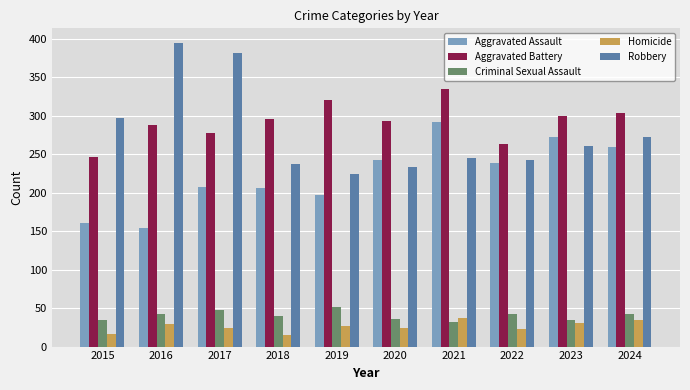

Which series changed the most between 2022 and 2024?

Aggravated Battery